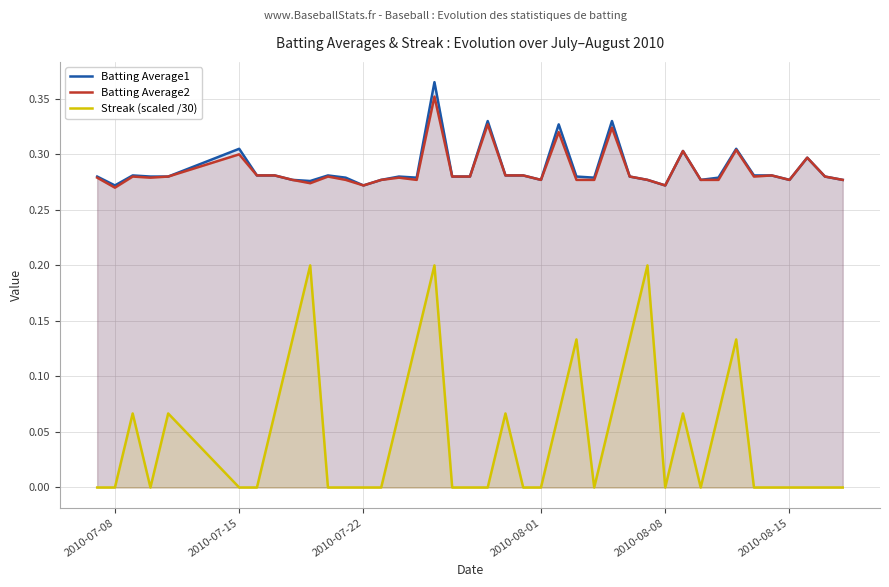

True or false: Batting Average1 and Streak (scaled /30) intersect in this chart.

False